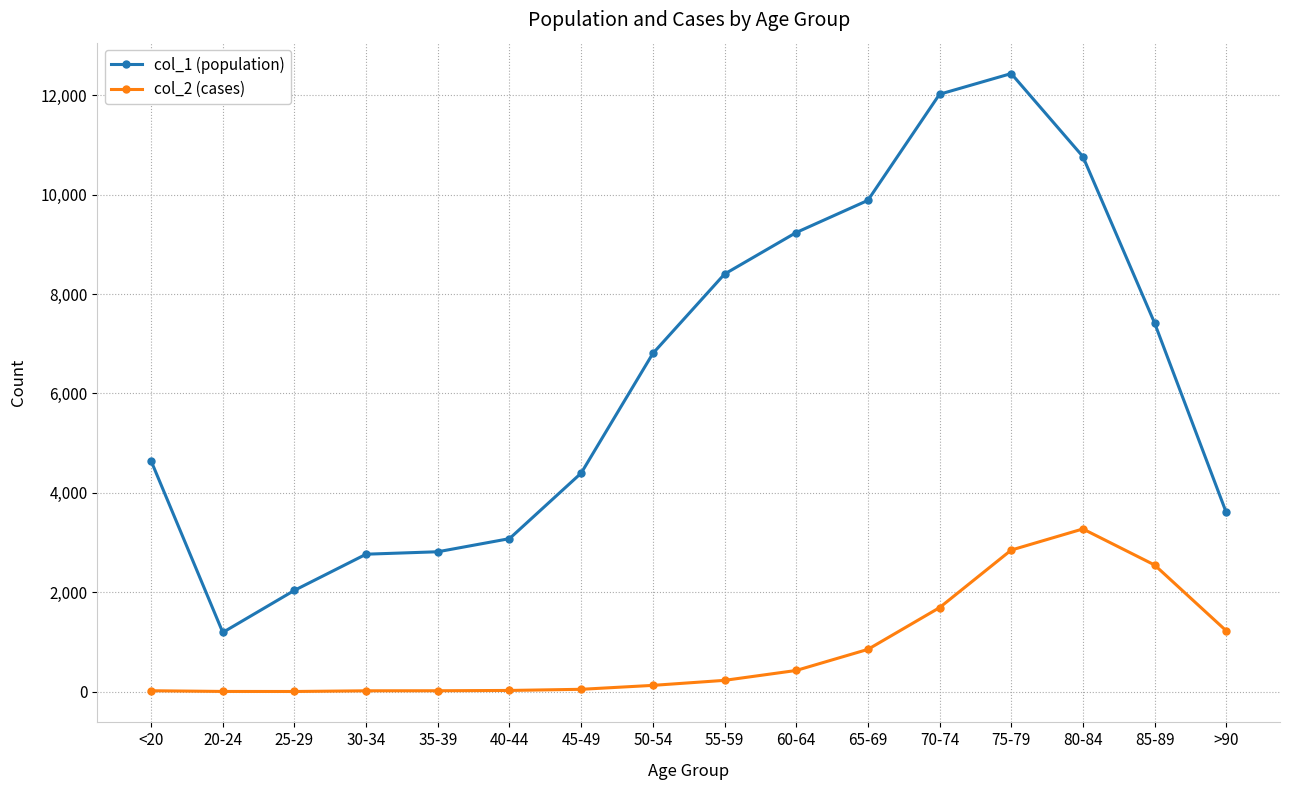

What is the sum of all col_1 (population) values?

101482